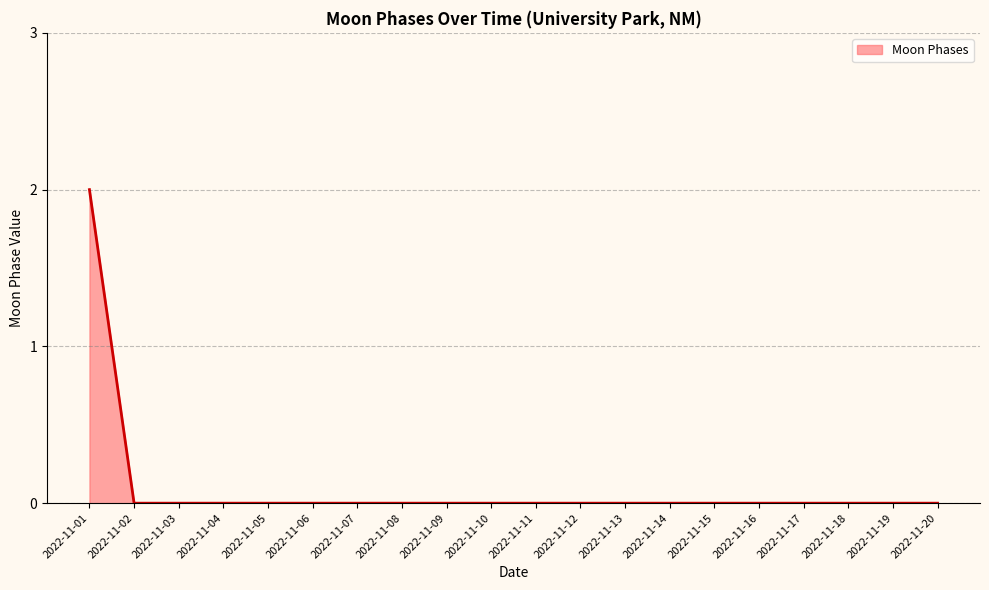

Count the number of data series in this chart.

1